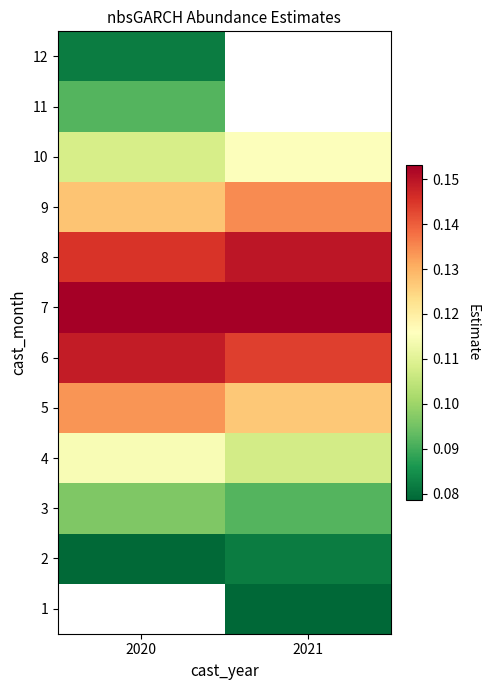

What is the sum of the 4 values at 2020 and 2021?

0.2